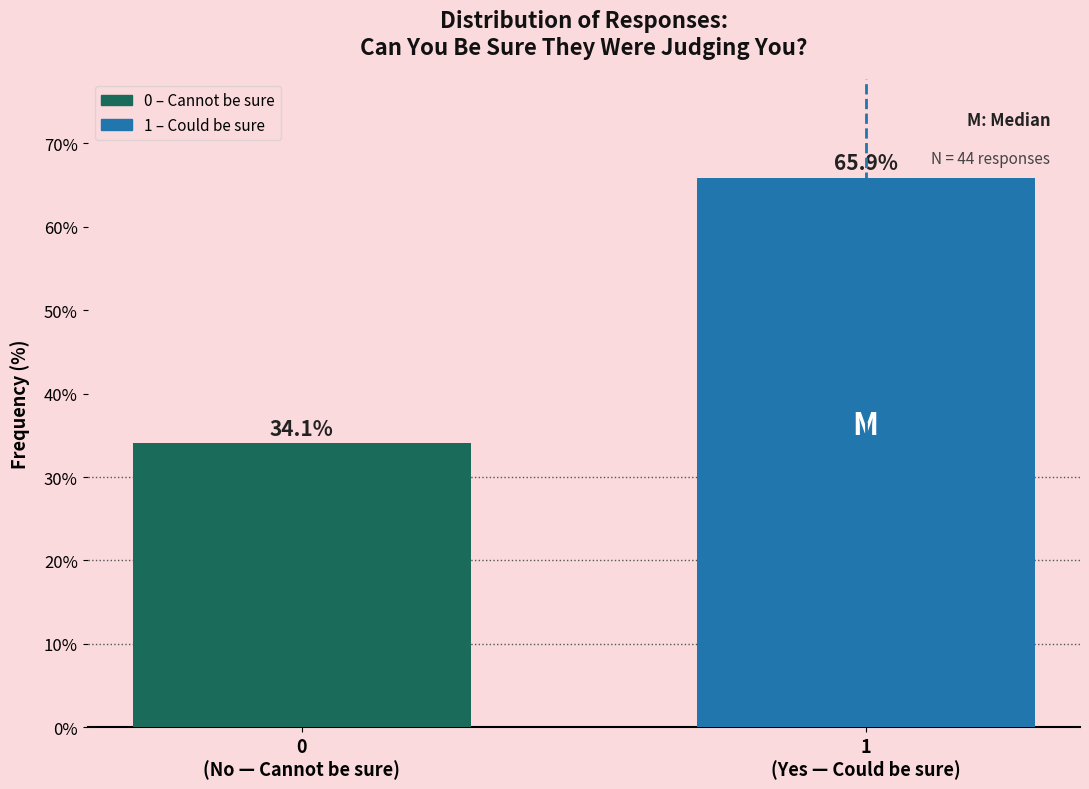

Reading left to right, what are all the values shown in this chart?

34.1	65.9